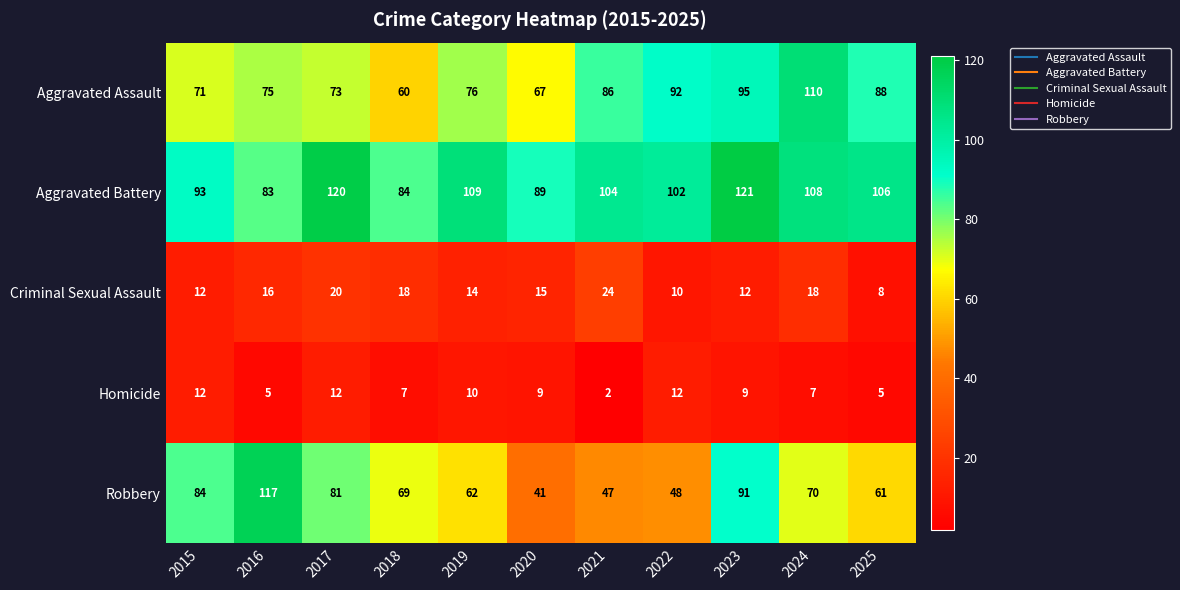

What is the approximate value of Homicide at 2020, to the nearest 10?

10